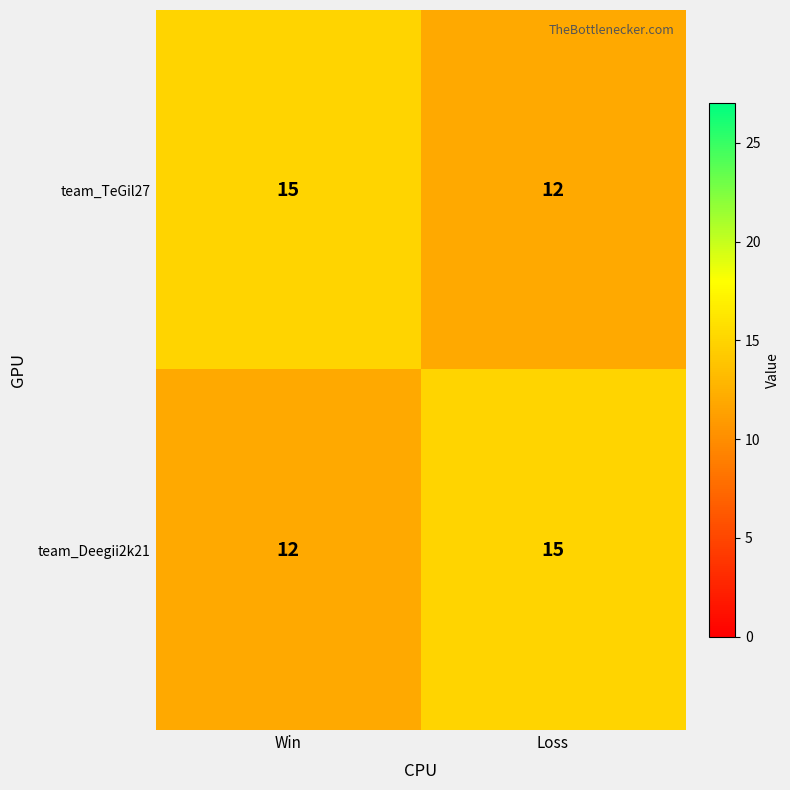

Is it true that team_TeGil27 equals 7 at Win?

False